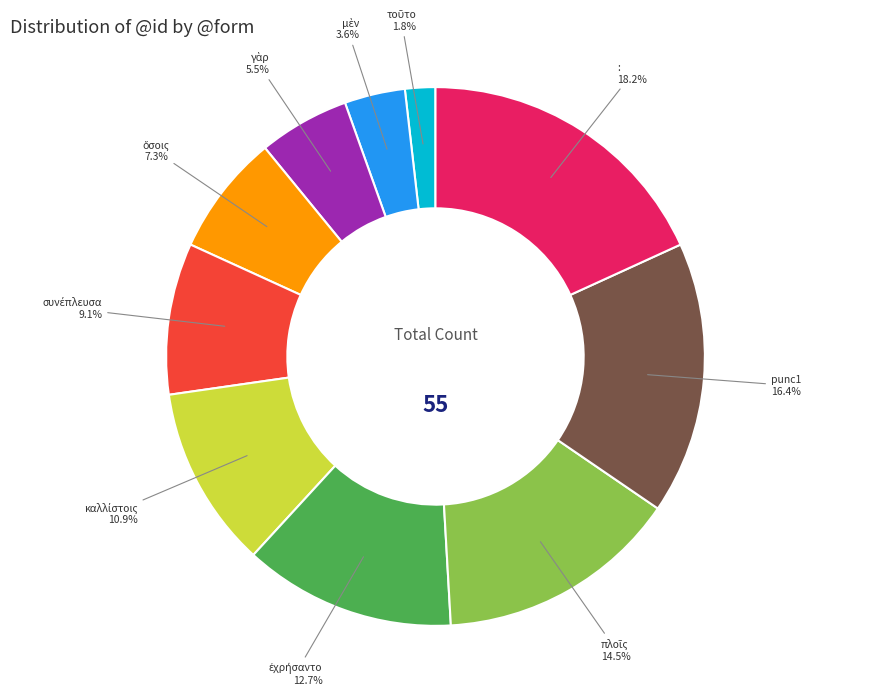

What is the largest slice in the pie chart?

: